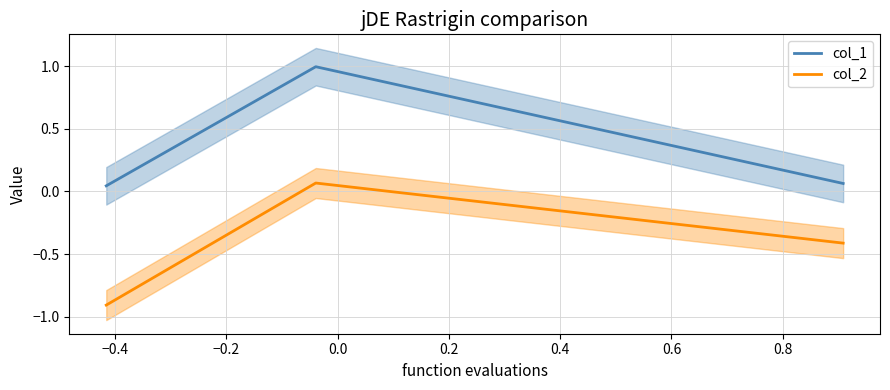

Reading left to right, list all the values displayed in this chart.

col_1: 0.0	1.0	0.1
col_2: -0.9	0.1	-0.4